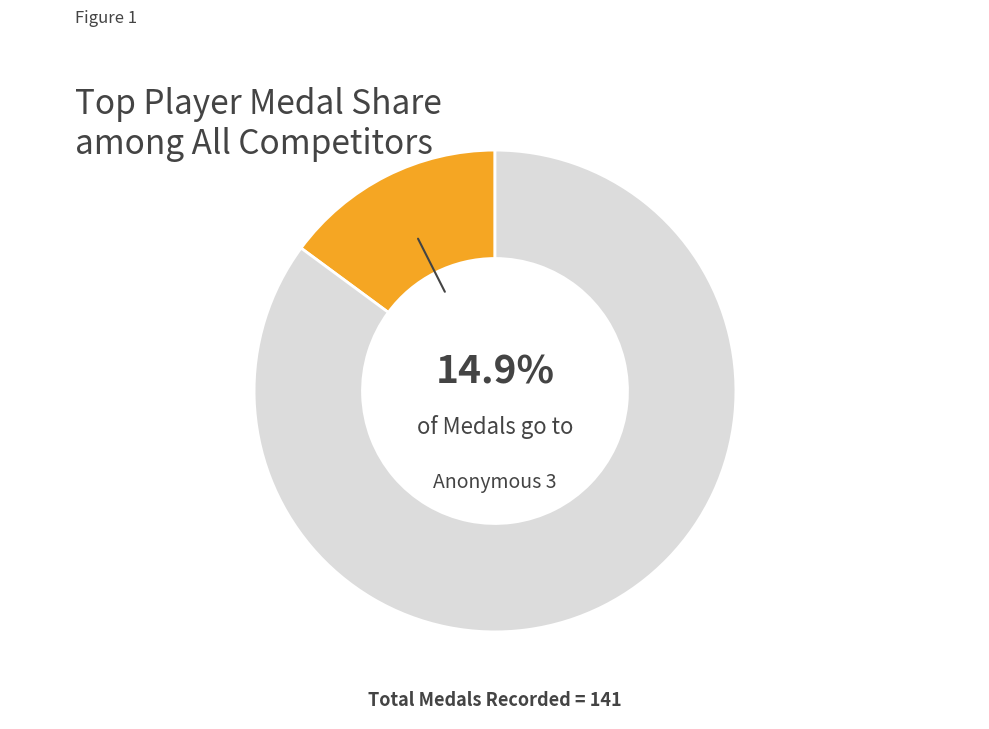

How many segments does this pie chart have?

2